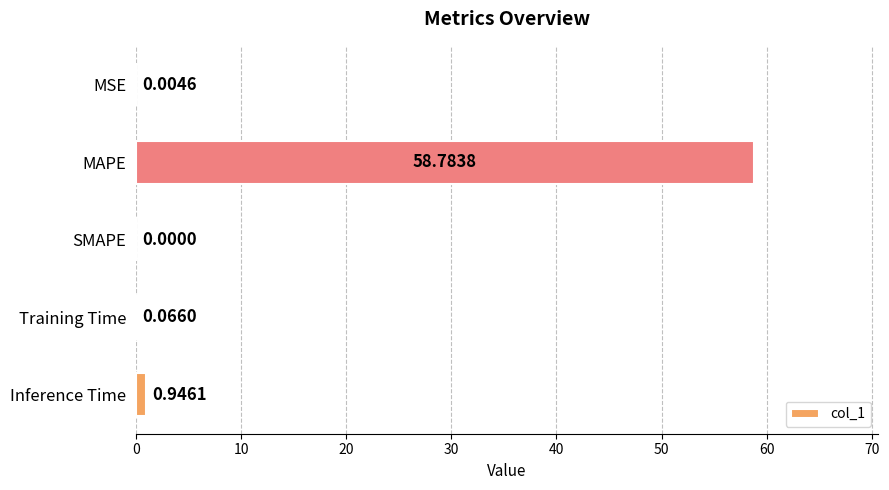

At which label is the value closest to 29?

Inference Time